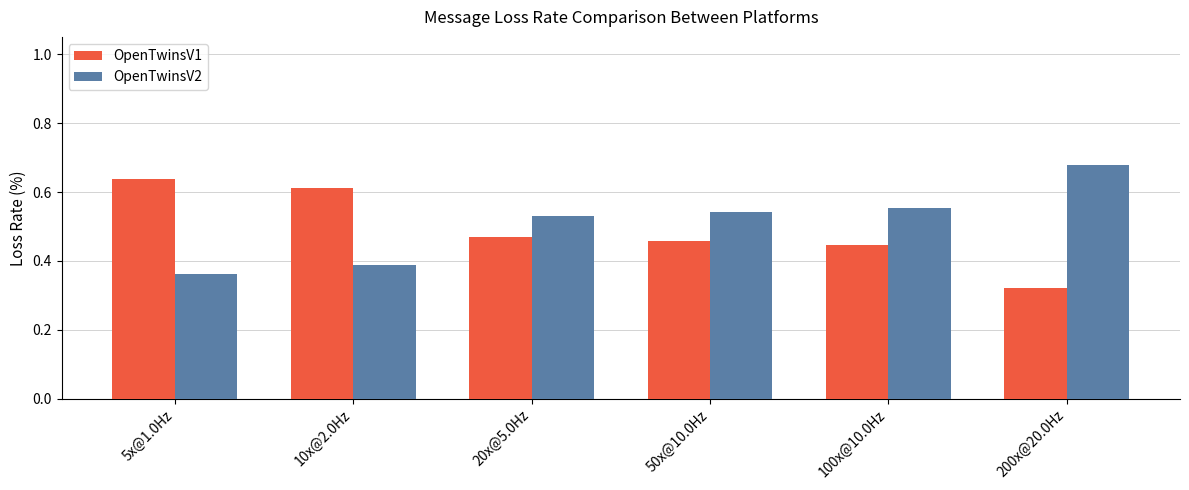

At which label is OpenTwinsV2 closest to 0?

5x@1.0Hz